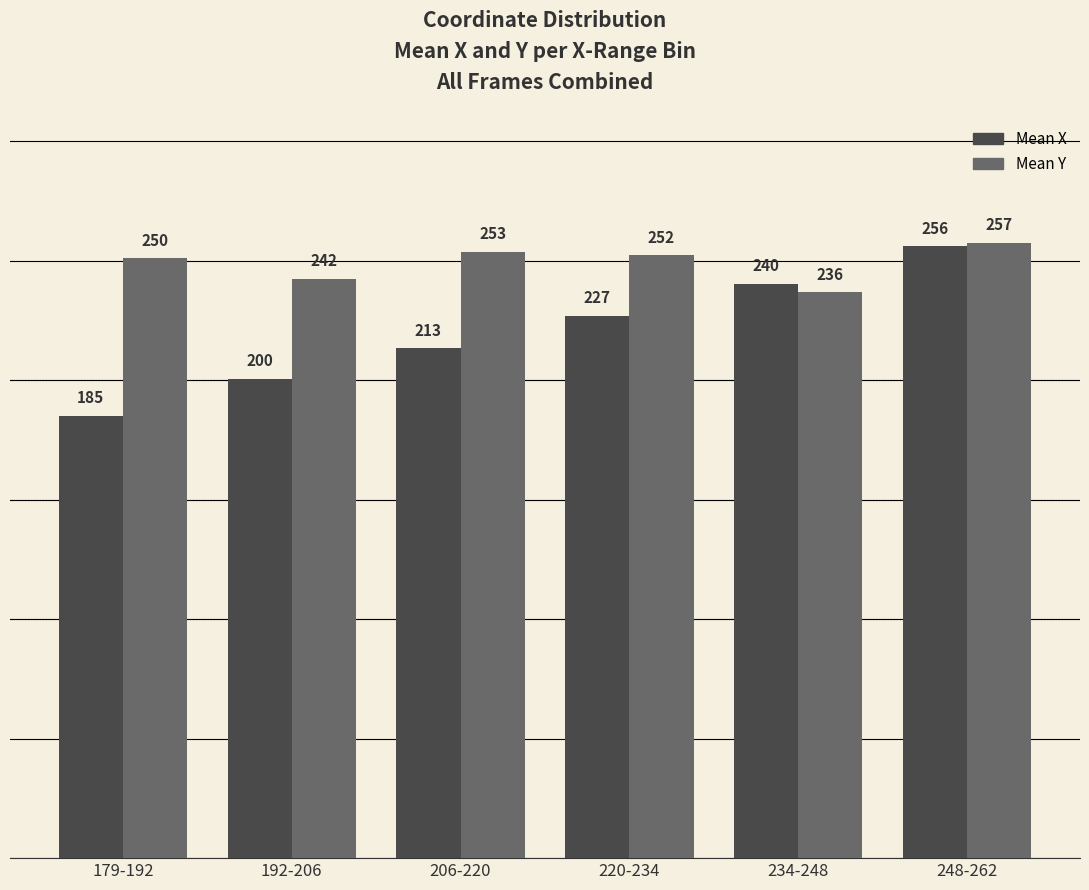

What is the label of the 3rd bar from the right?

220-234